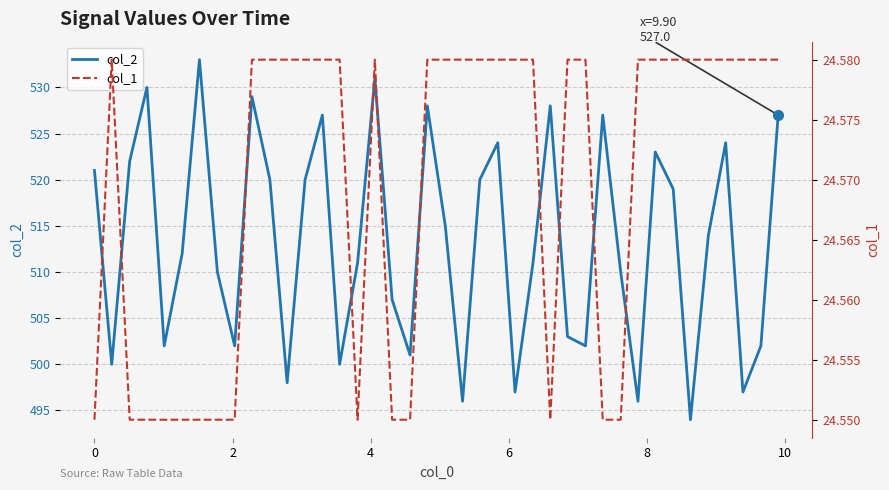

What are all the series names shown in the legend?

col_2, col_1